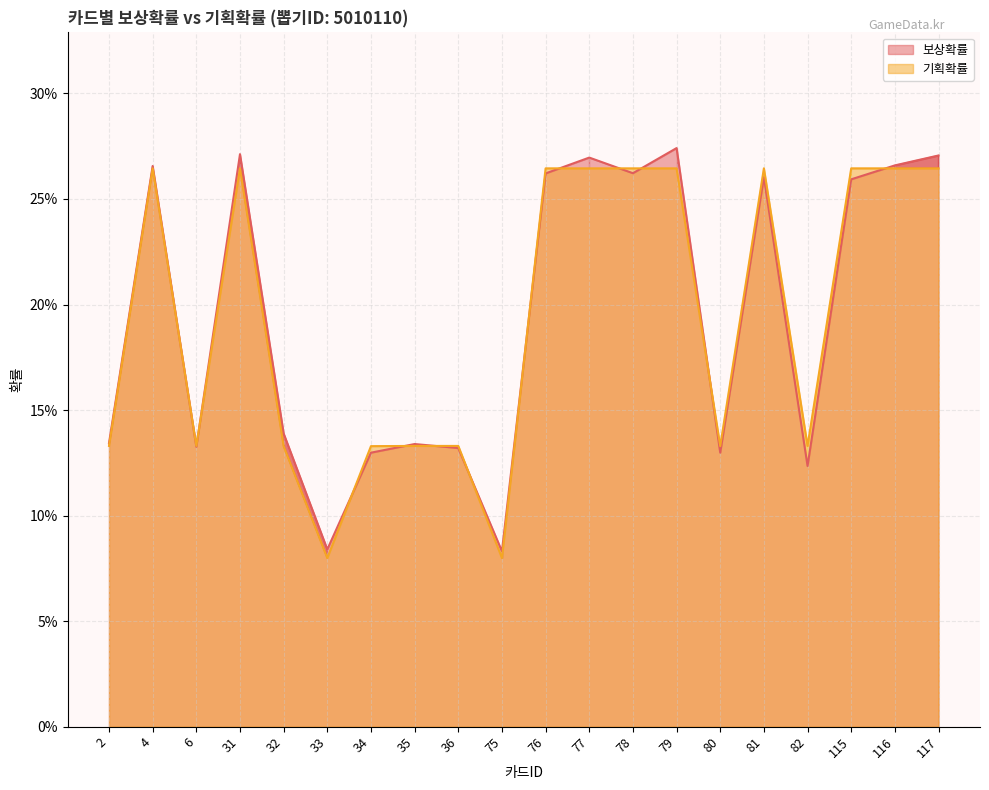

Count the number of data series in this chart.

2